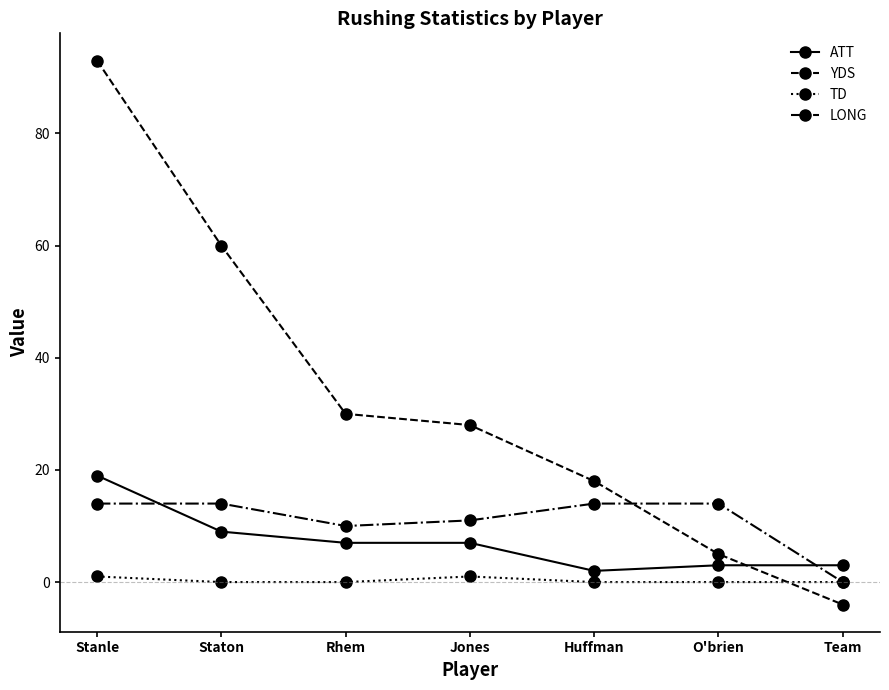

Between which two adjacent categories do LONG and ATT first intersect?

Stanle and Staton